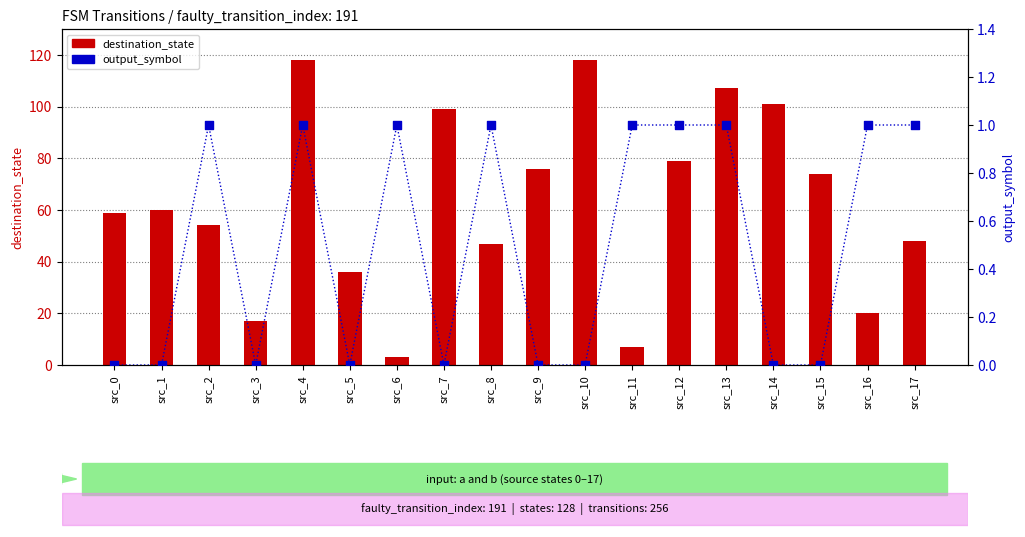

What are all the series names shown in the legend?

destination_state, output_symbol